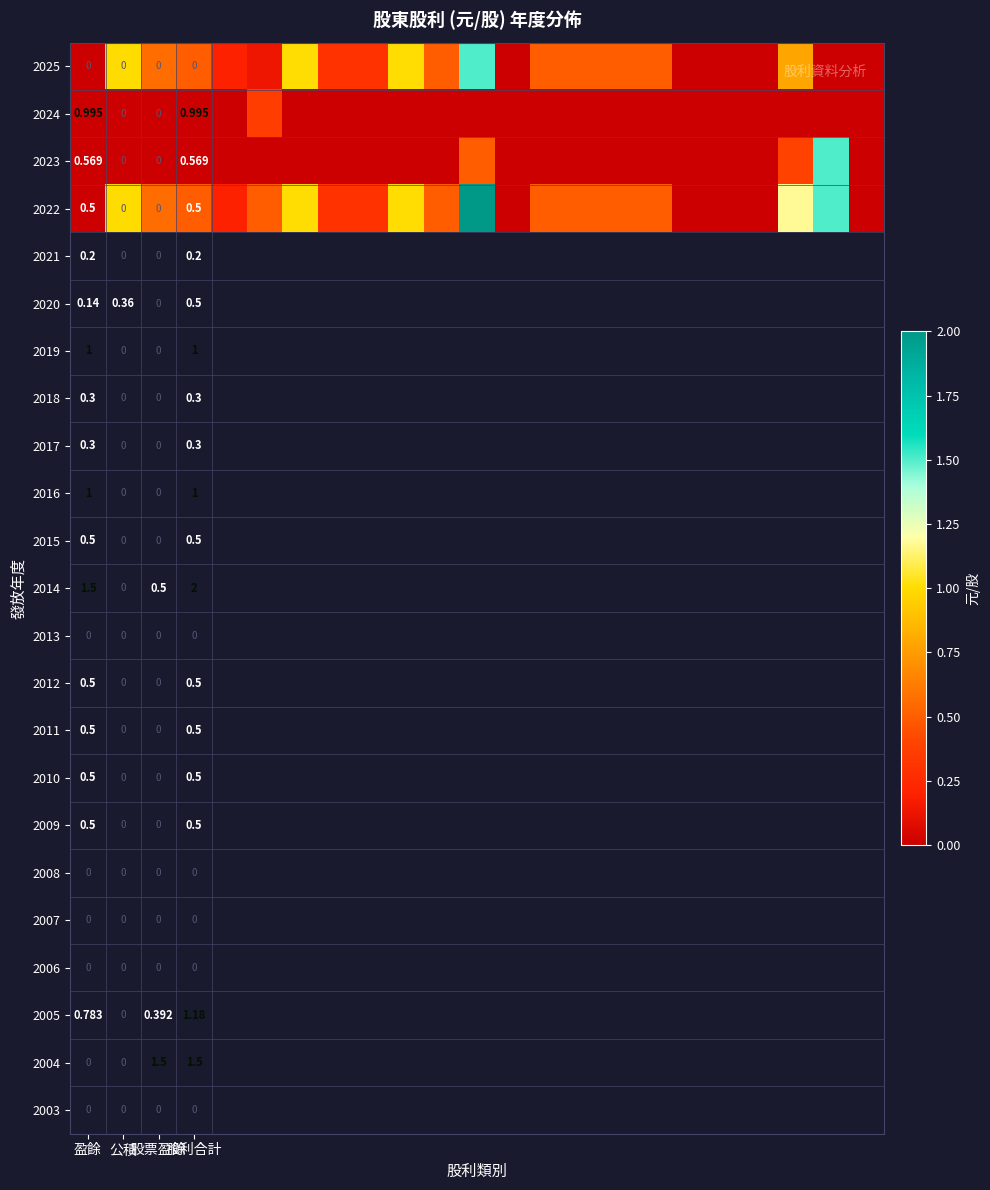

Rank the series by their average value, from highest to lowest.

2022, 2025, 2023, 2024